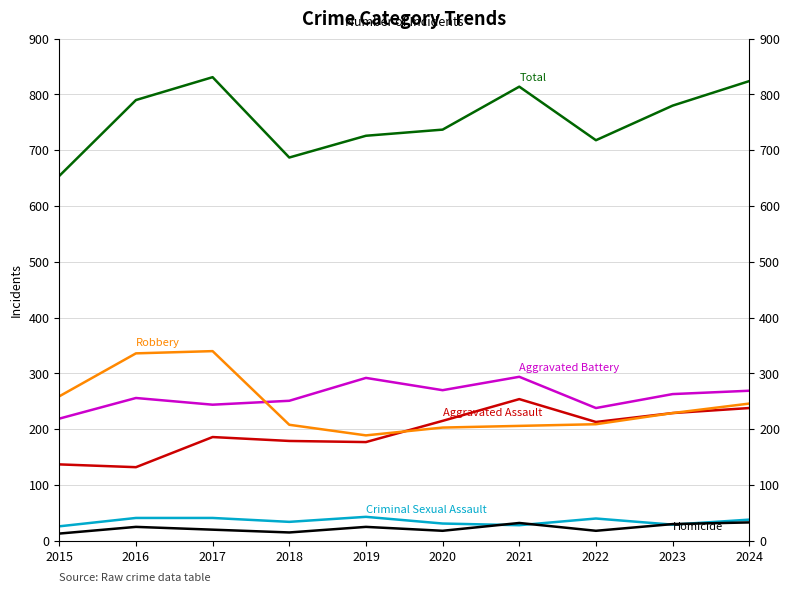

Is this an area chart (filled region under the line)?

No